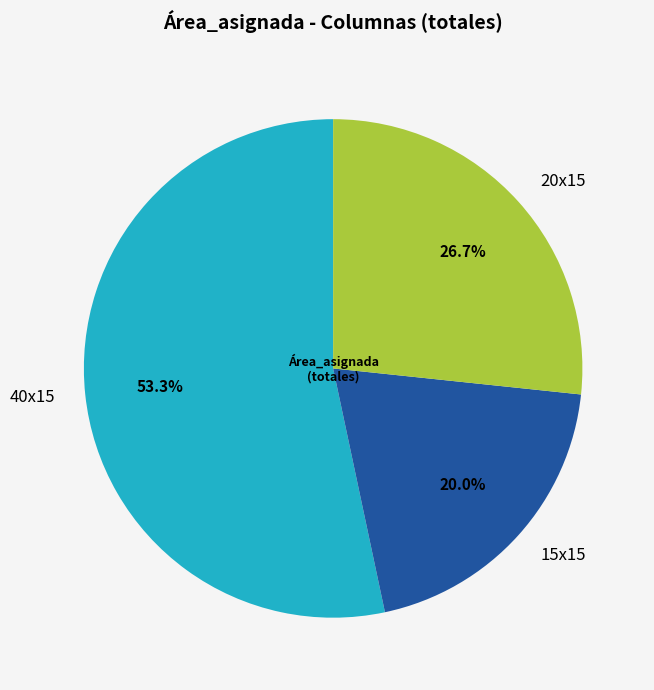

Does any single category account for the majority?

Yes